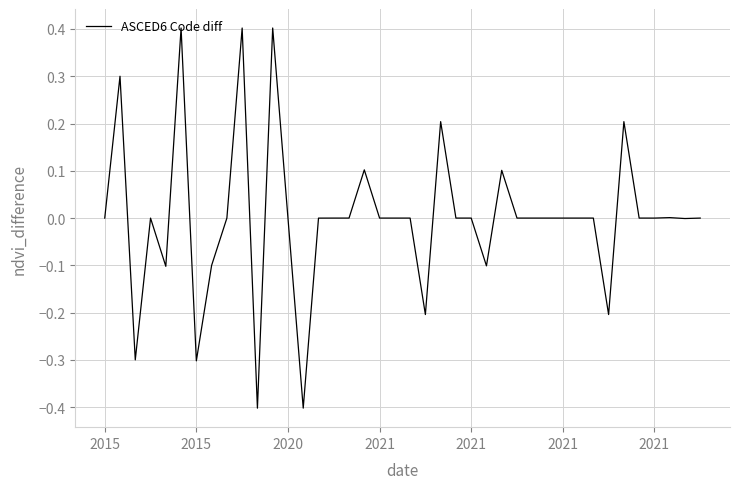

What is the maximum value shown in the chart?

0.4